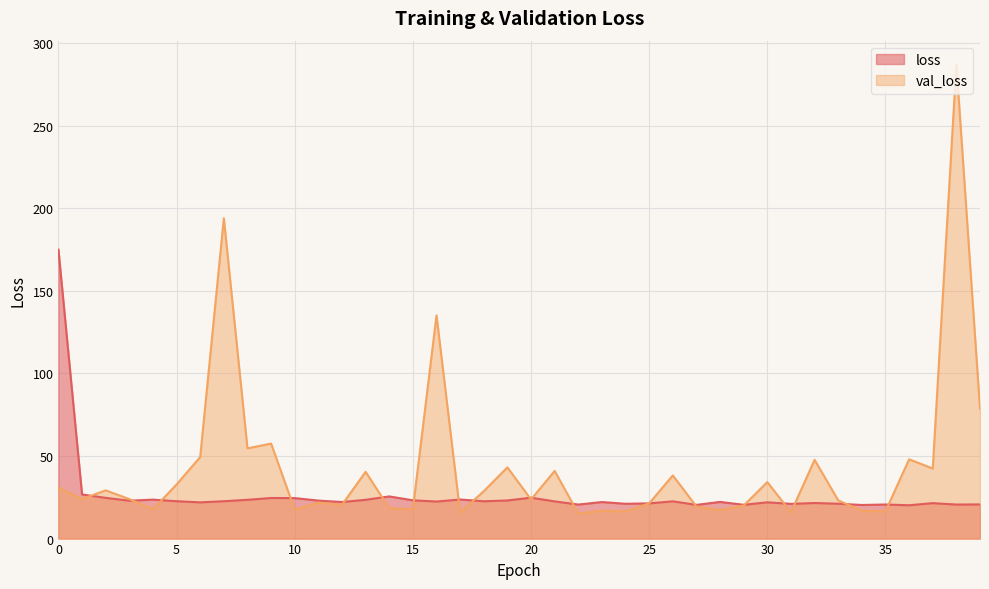

Which series has the widest spread of values?

val_loss